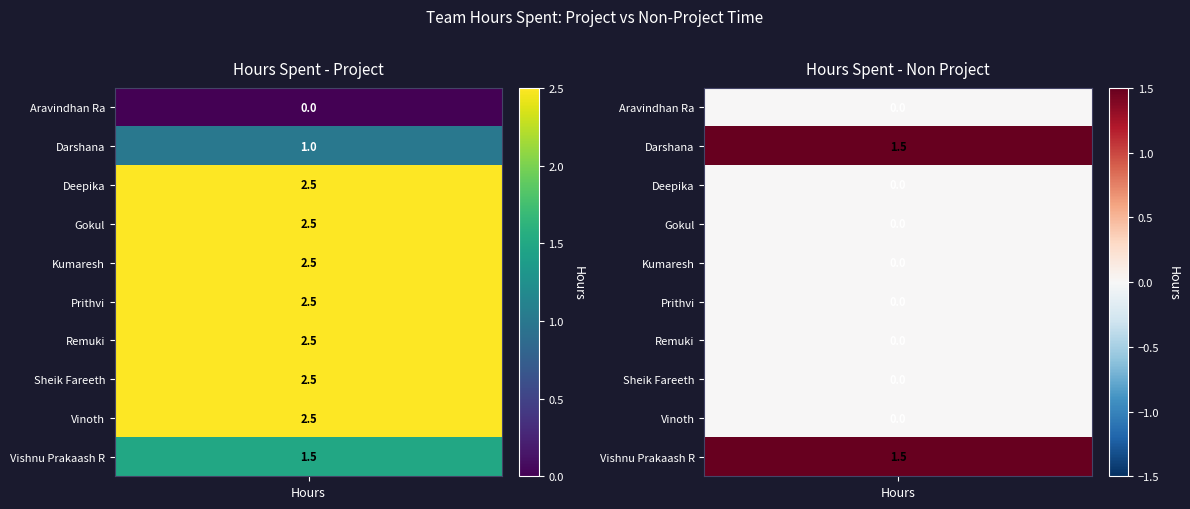

List the labels in order of Hours Spent - Project value, largest first.

Deepika, Gokul, Kumaresh, Prithvi, Remuki, Sheik Fareeth, Vinoth, Vishnu Prakaash R, Darshana, Aravindhan Ra